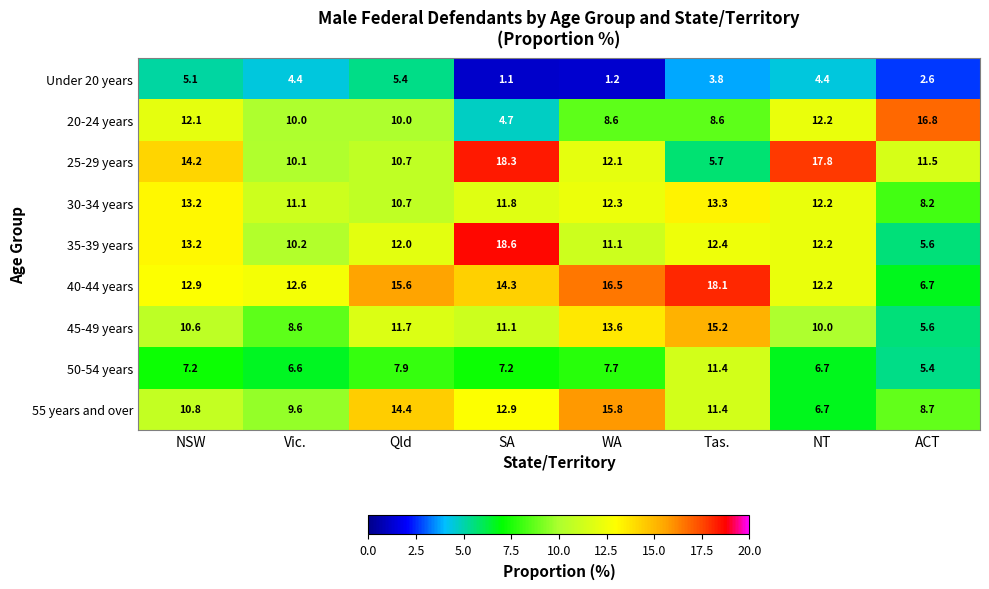

Which series has the largest total across all categories?

40-44 years